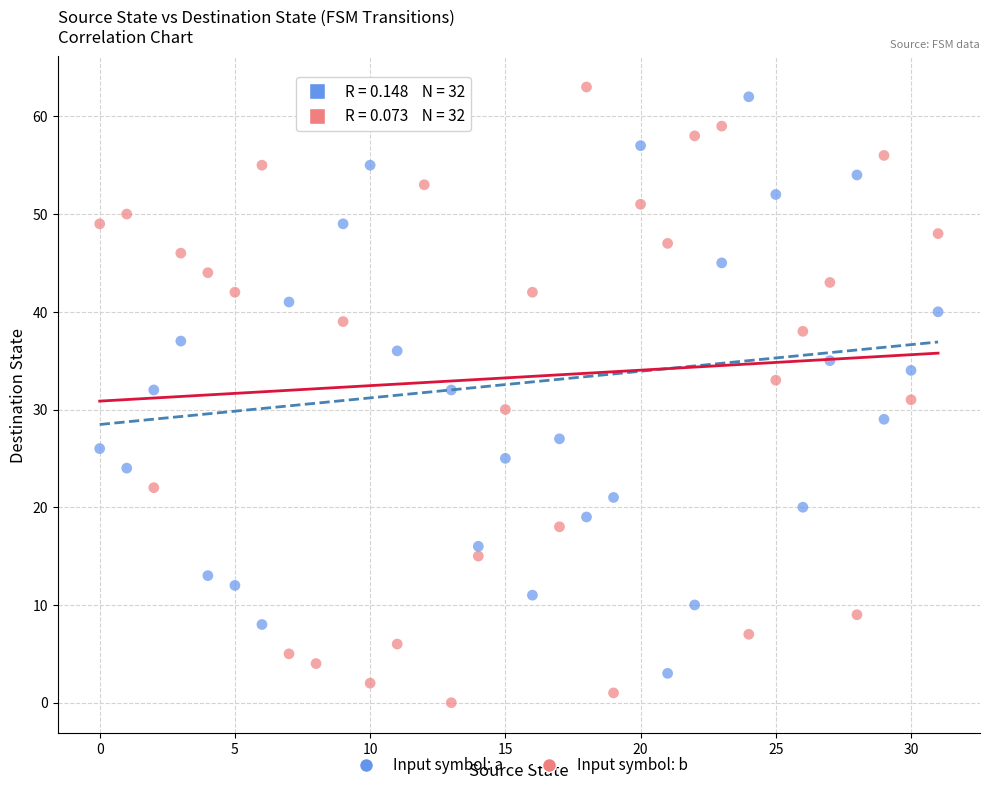

Which series contains the lowest Y value?

Input symbol: b